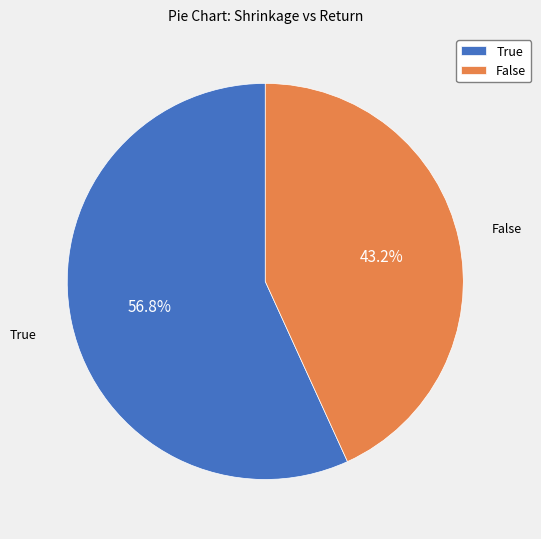

What is the largest slice in the pie chart?

True